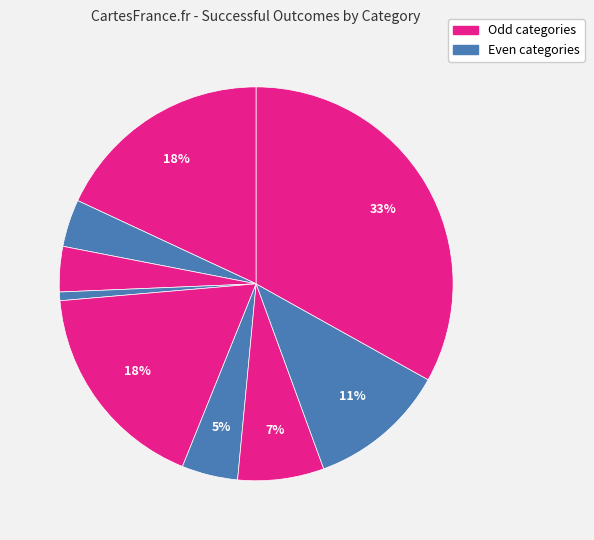

Is there any slice that represents more than half of the pie?

No